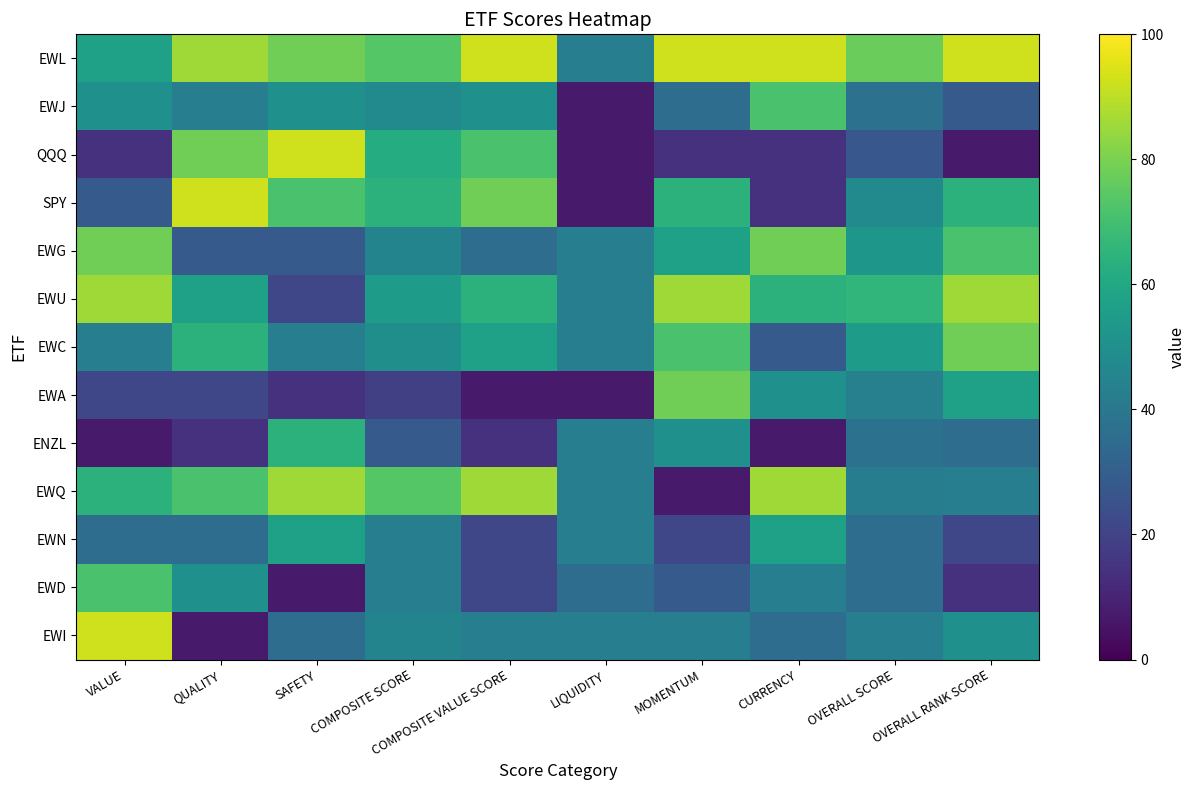

What is the total value across all series at MOMENTUM?

649.4